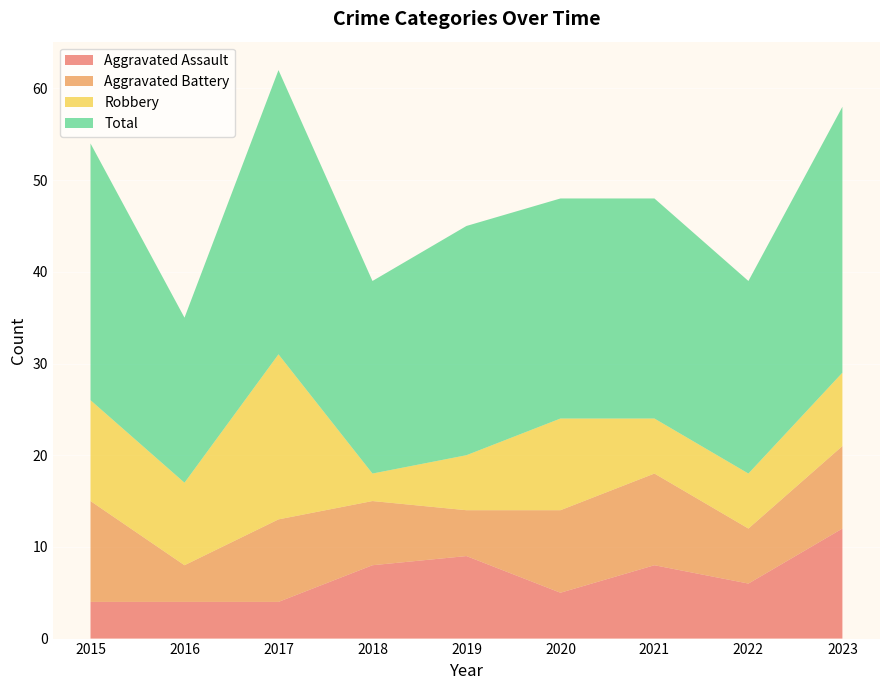

Reading left to right, extract all data points from this chart.

Aggravated Assault: 4	4	4	8	9	5	8	6	12
Aggravated Battery: 11	4	9	7	5	9	10	6	9
Robbery: 11	9	18	3	6	10	6	6	8
Total: 28	18	31	21	25	24	24	21	29